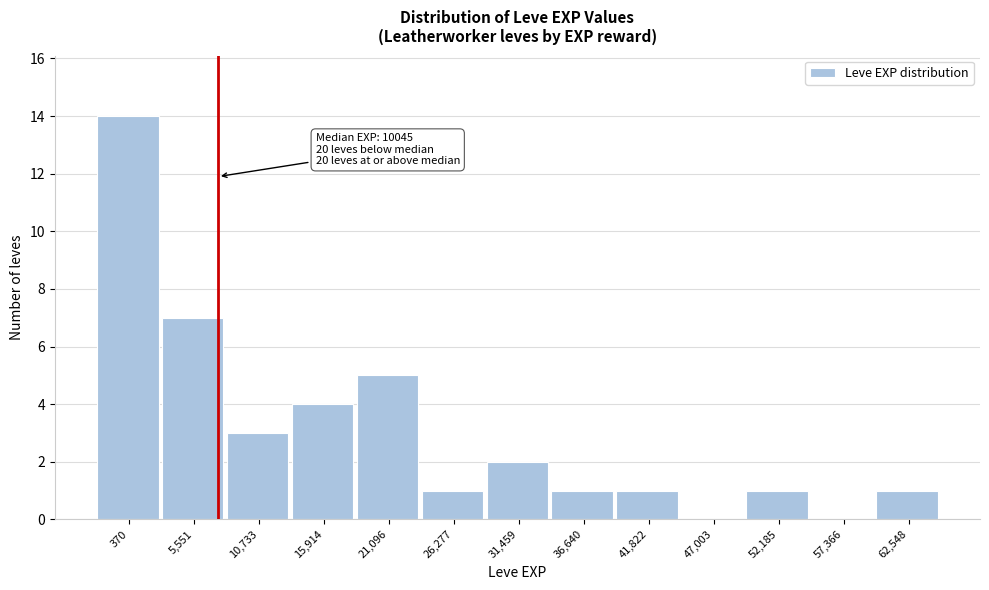

Reading right to left, list all the values displayed in this chart.

62,548=1	57,366=0	52,185=1	47,003=0	41,822=1	36,640=1	31,459=2	26,277=1	21,096=5	15,914=4	10,733=3	5,551=7	370=14